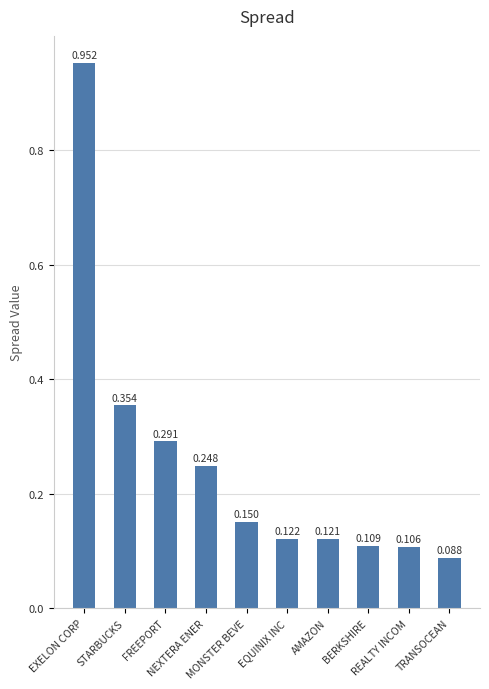

Rank the categories by value from highest to lowest.

EXELON CORP, STARBUCKS, FREEPORT, NEXTERA ENER, MONSTER BEVE, EQUINIX INC, AMAZON, BERKSHIRE, REALTY INCOM, TRANSOCEAN